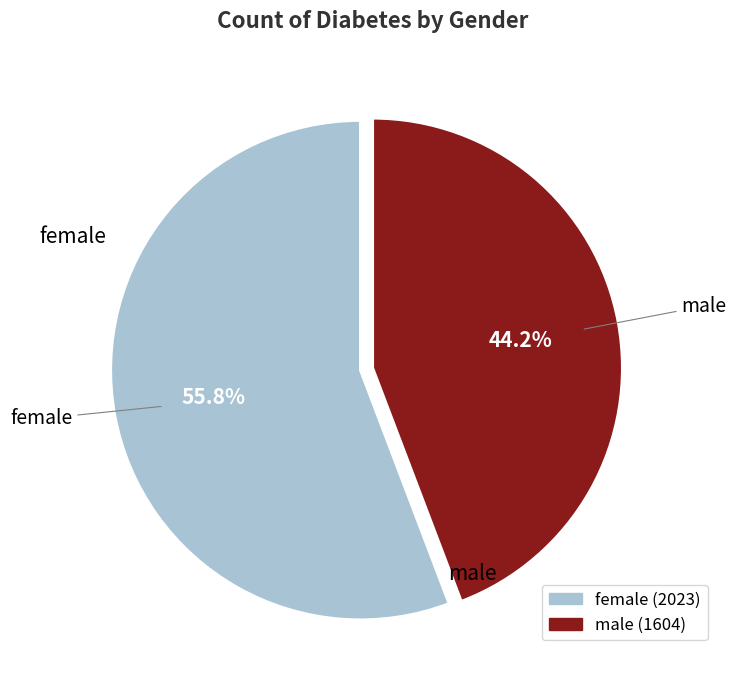

How many segments does this pie chart have?

2